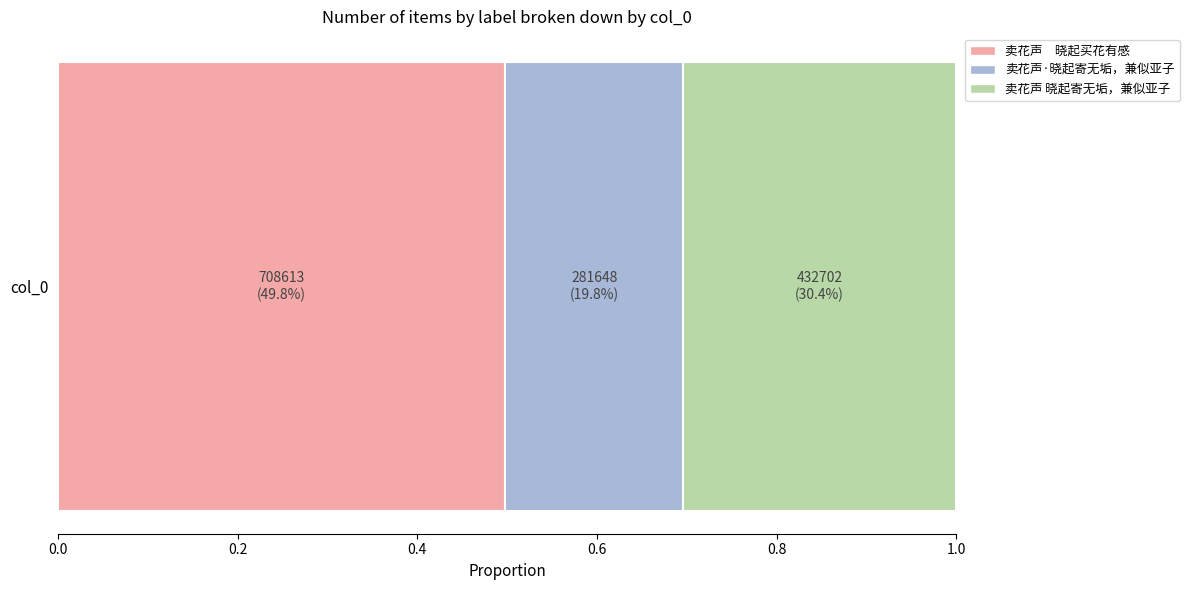

Count the number of categories in the chart.

1